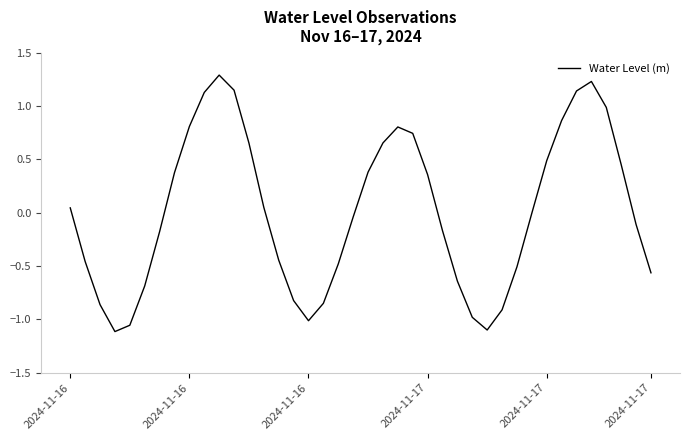

What is the greatest value displayed?

1.3